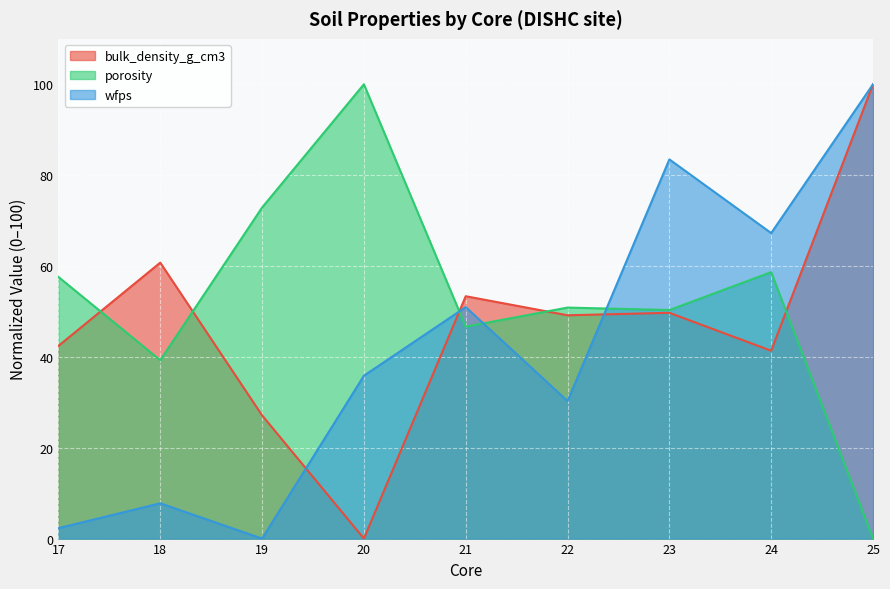

In bulk_density_g_cm3, how many points are lower than both neighbors (excluding endpoints)?

3